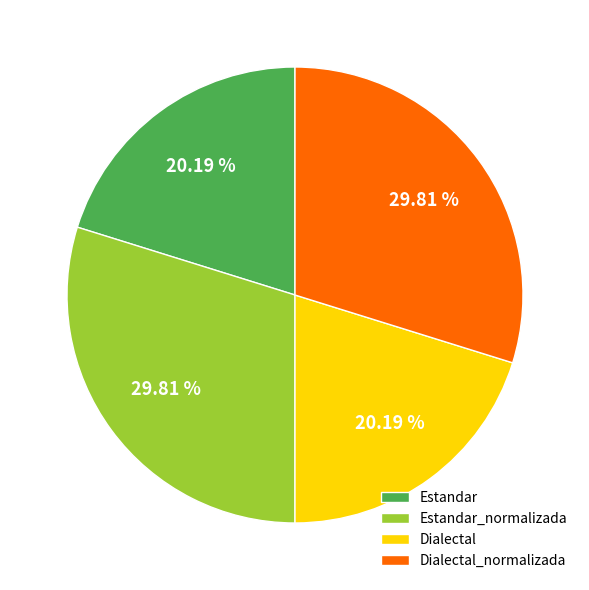

To the nearest percent, what percentage of the pie is Dialectal?

20%